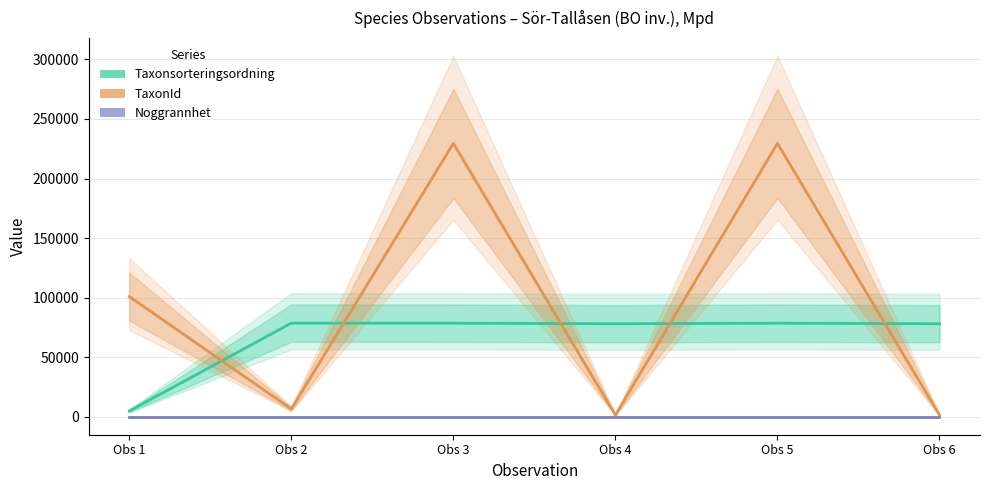

The Noggrannhet series shows 4 at Obs 3. True or false?

False